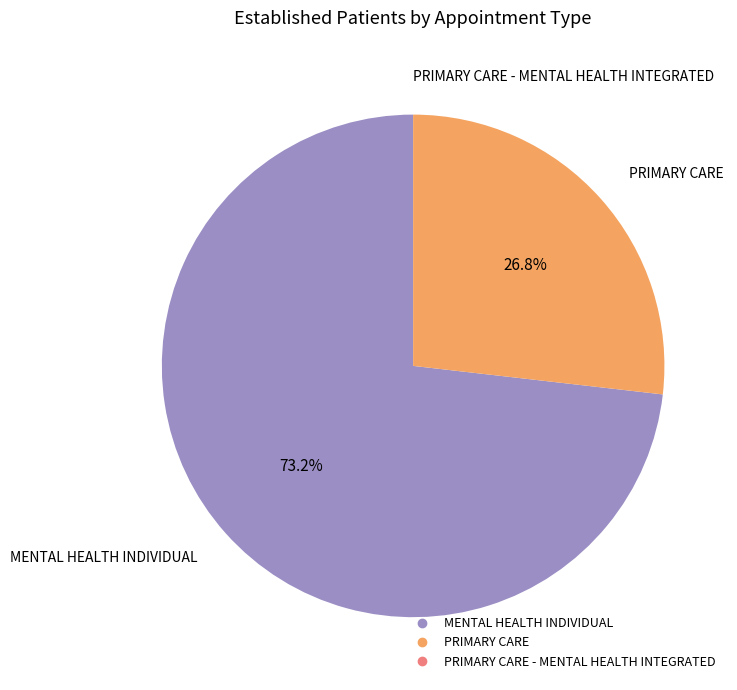

To the nearest percent, what is the difference between the largest and smallest slice percentages?

73%